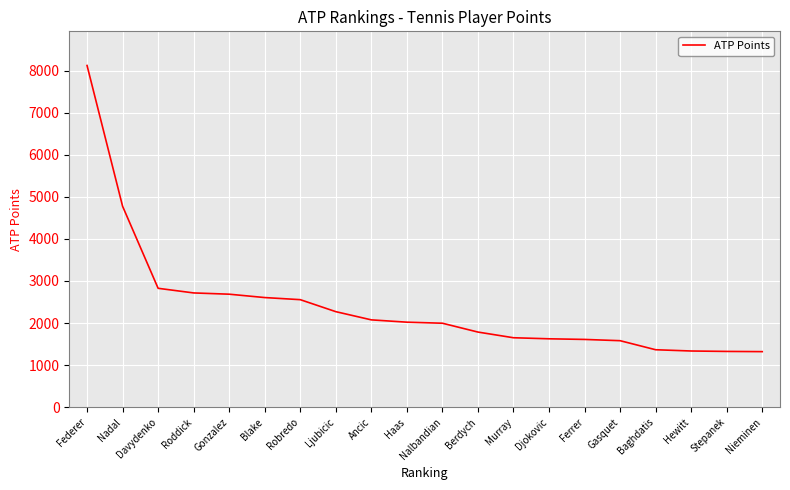

What is the sum of all values?

48235